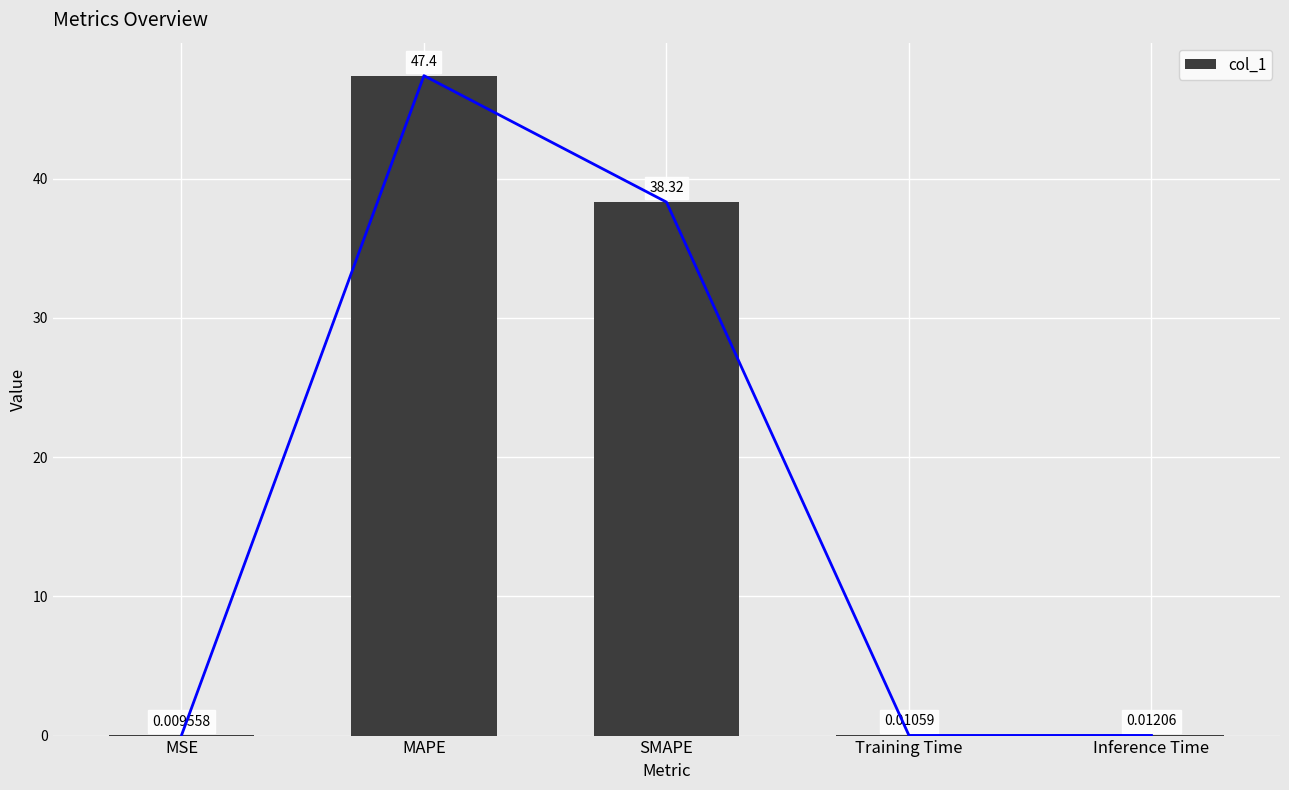

What is the average value?

17.1